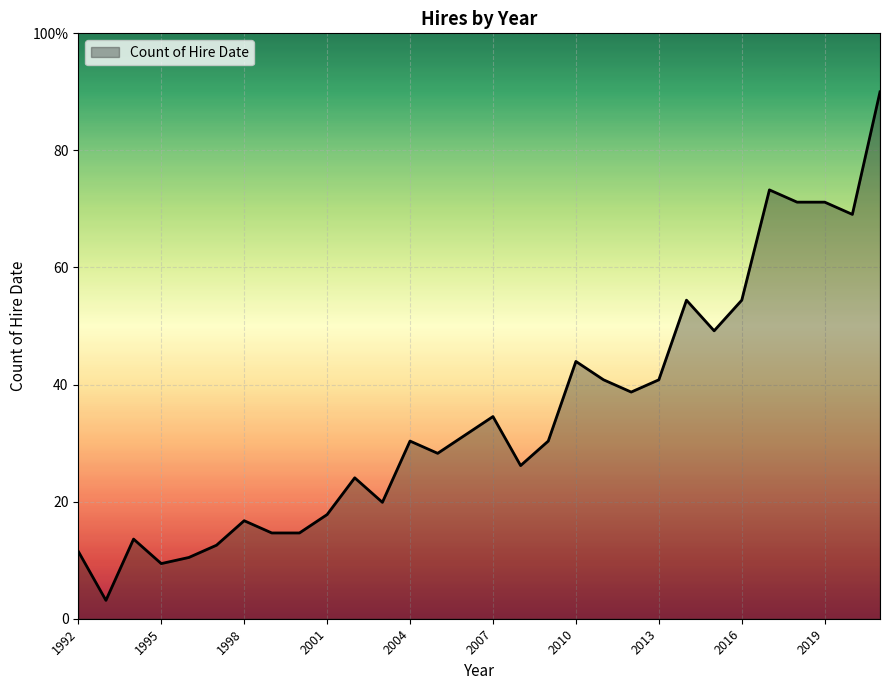

Does the chart display data point markers on the line(s)?

No